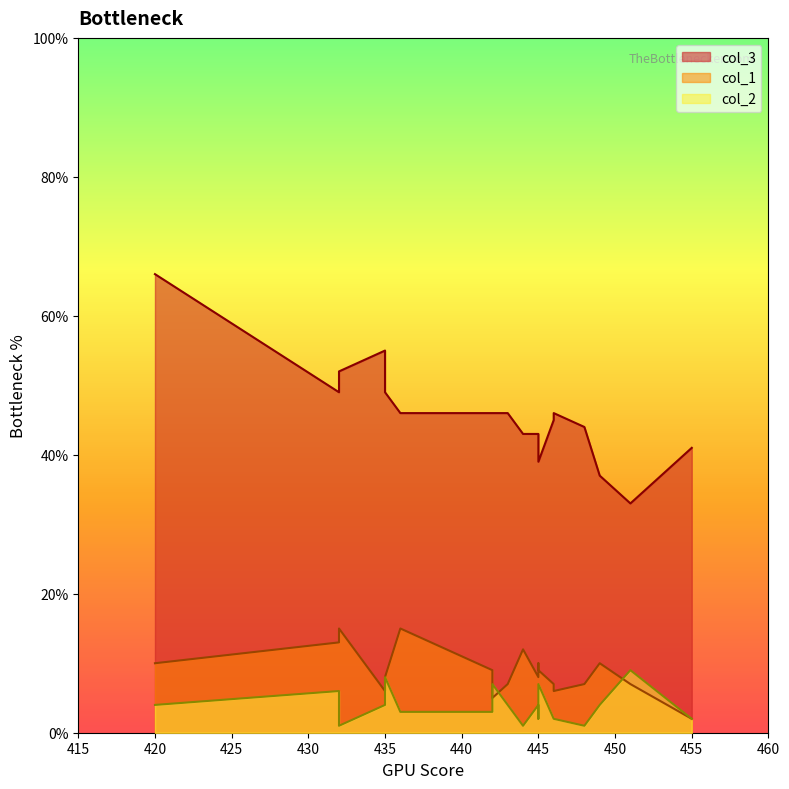

What is the difference between the maximum and second lowest values in the col_3 series?

29